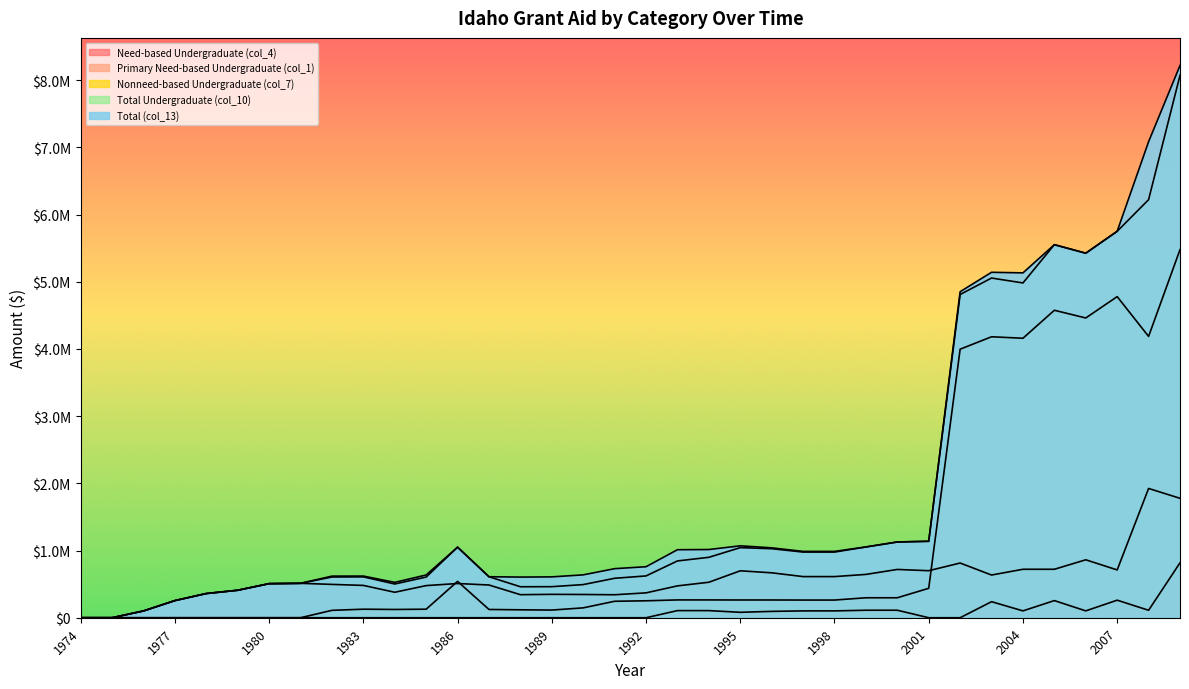

True or false: Nonneed-based Undergraduate (col_7) and Total Undergraduate (col_10) intersect in this chart.

False